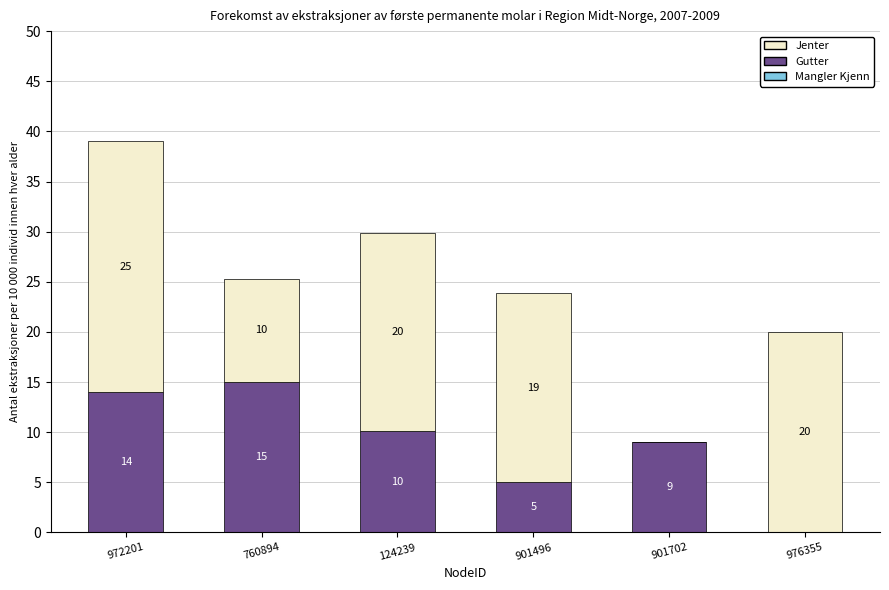

What value does the Gutter series have at 972201?

14.0